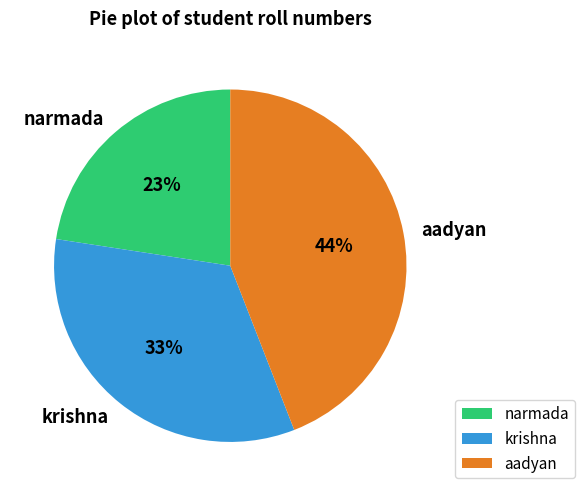

Does krishna represent more than half of the total?

No